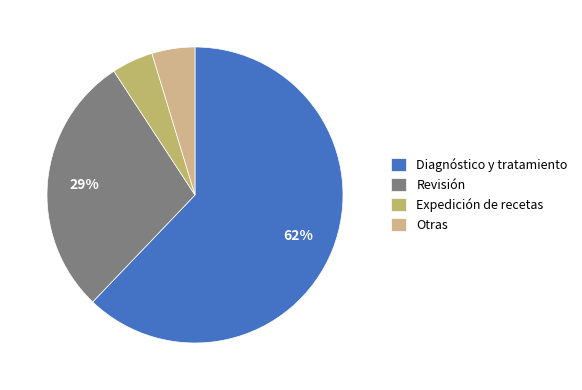

Is there a majority slice in this chart?

Yes